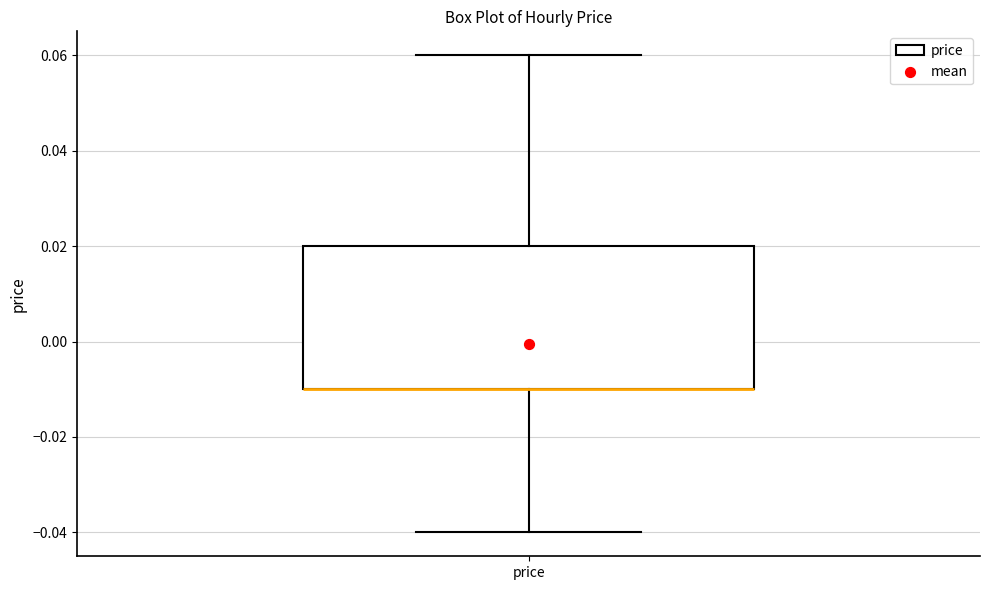

Where is the lower edge of the box for price on the y-axis? The values are not printed on the chart, so give them approximately, as read against the axis.

-0.01